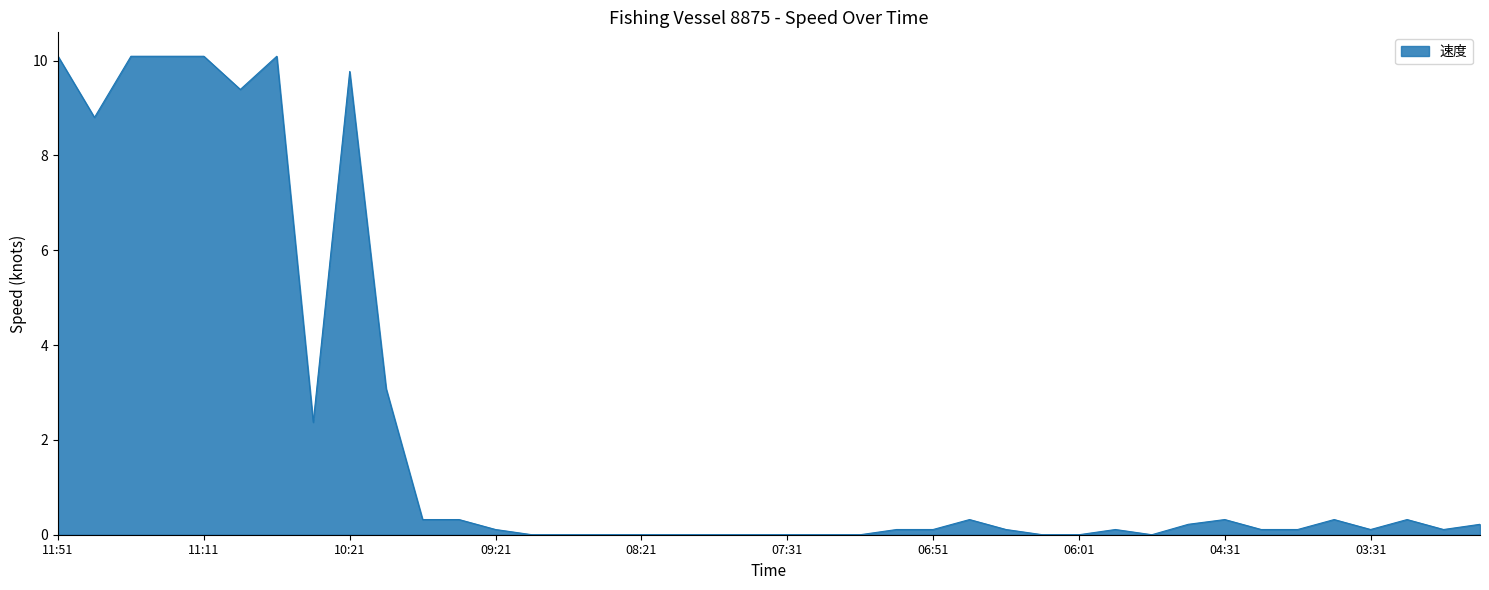

What is the maximum value shown in the chart?

10.1